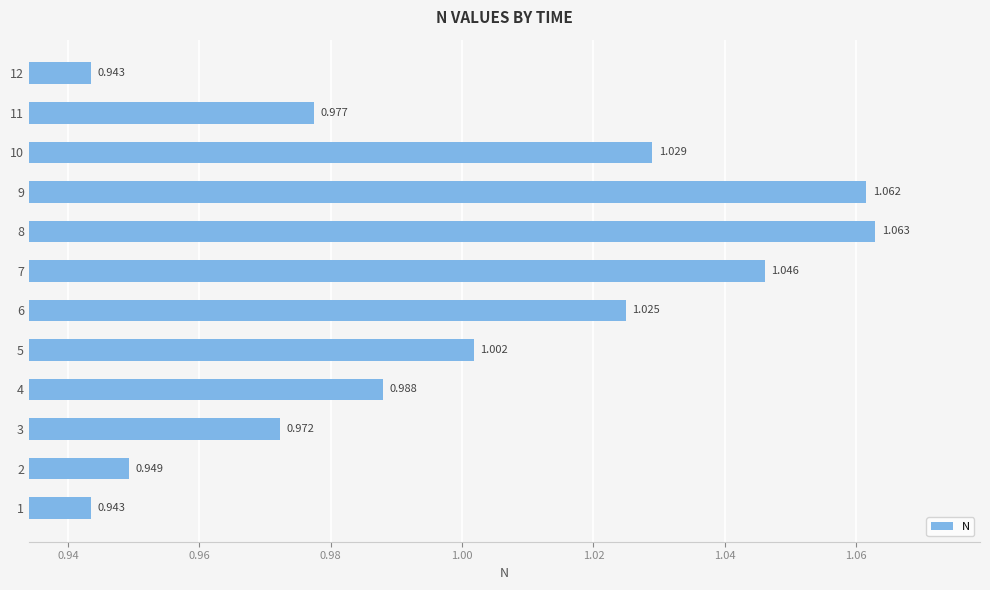

Does the chart contain any negative values?

No